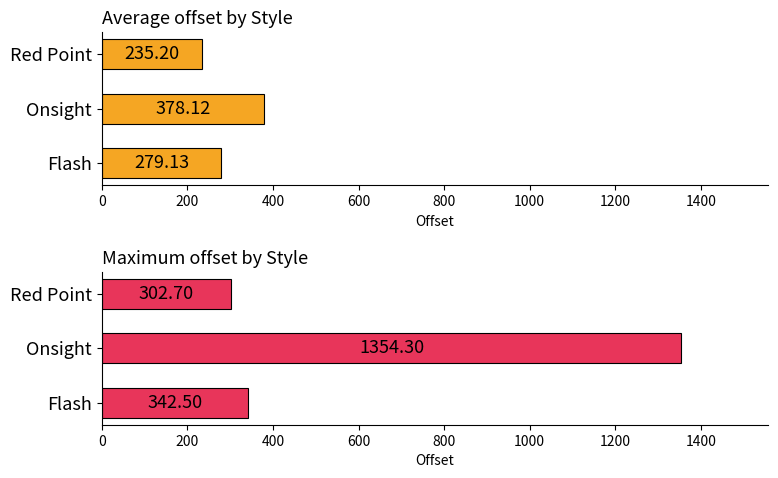

What is the difference between the highest and lowest values at Flash?

63.4